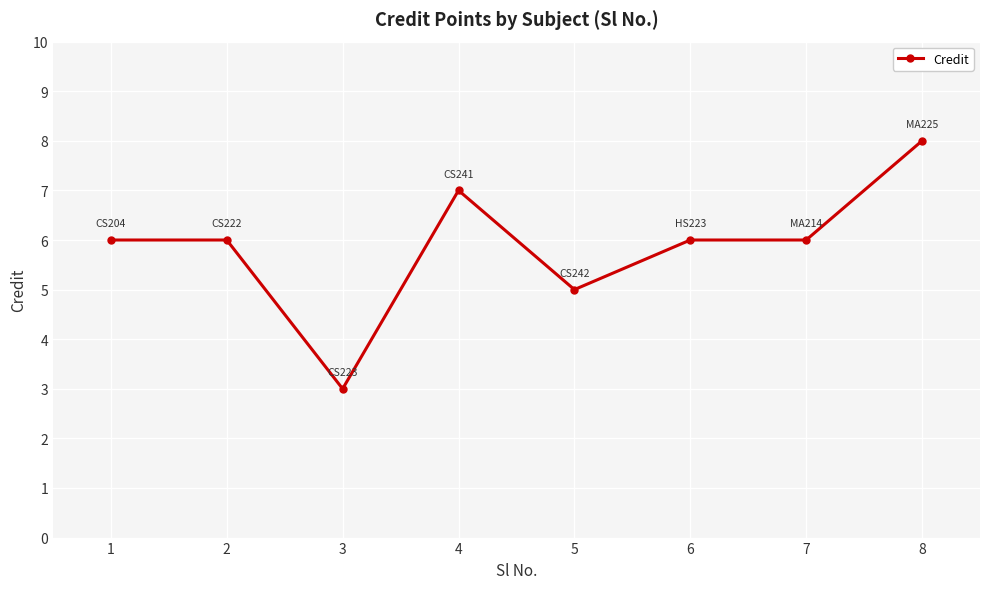

Is this an area chart (filled region under the line)?

No